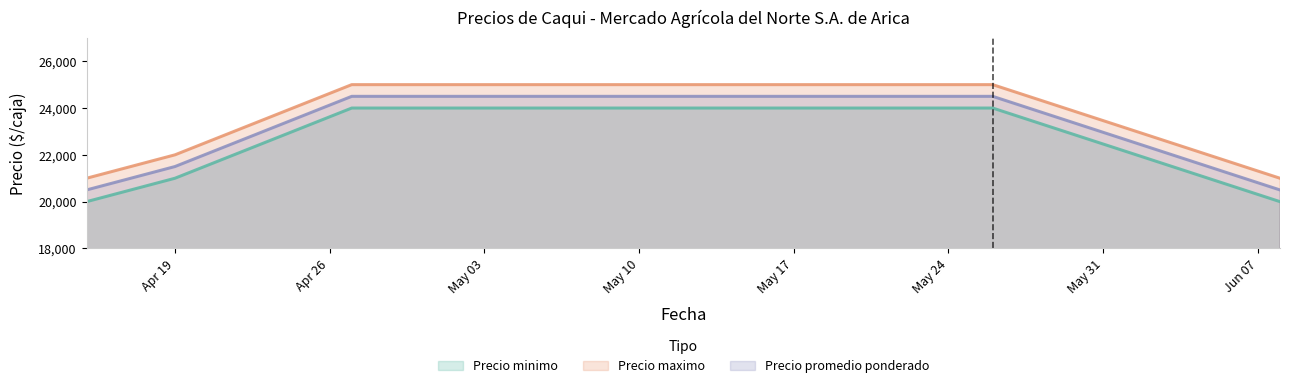

At which label does Precio promedio ponderado reach its minimum?

2021-04-15